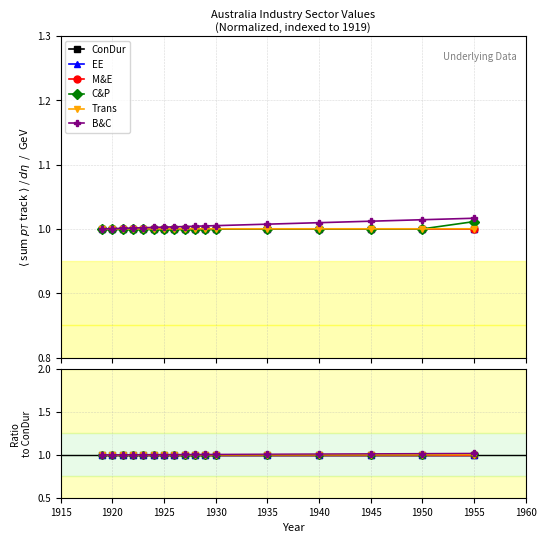

List the series in order of their peak value, lowest first.

ConDur, EE, M&E, Trans, C&P, B&C